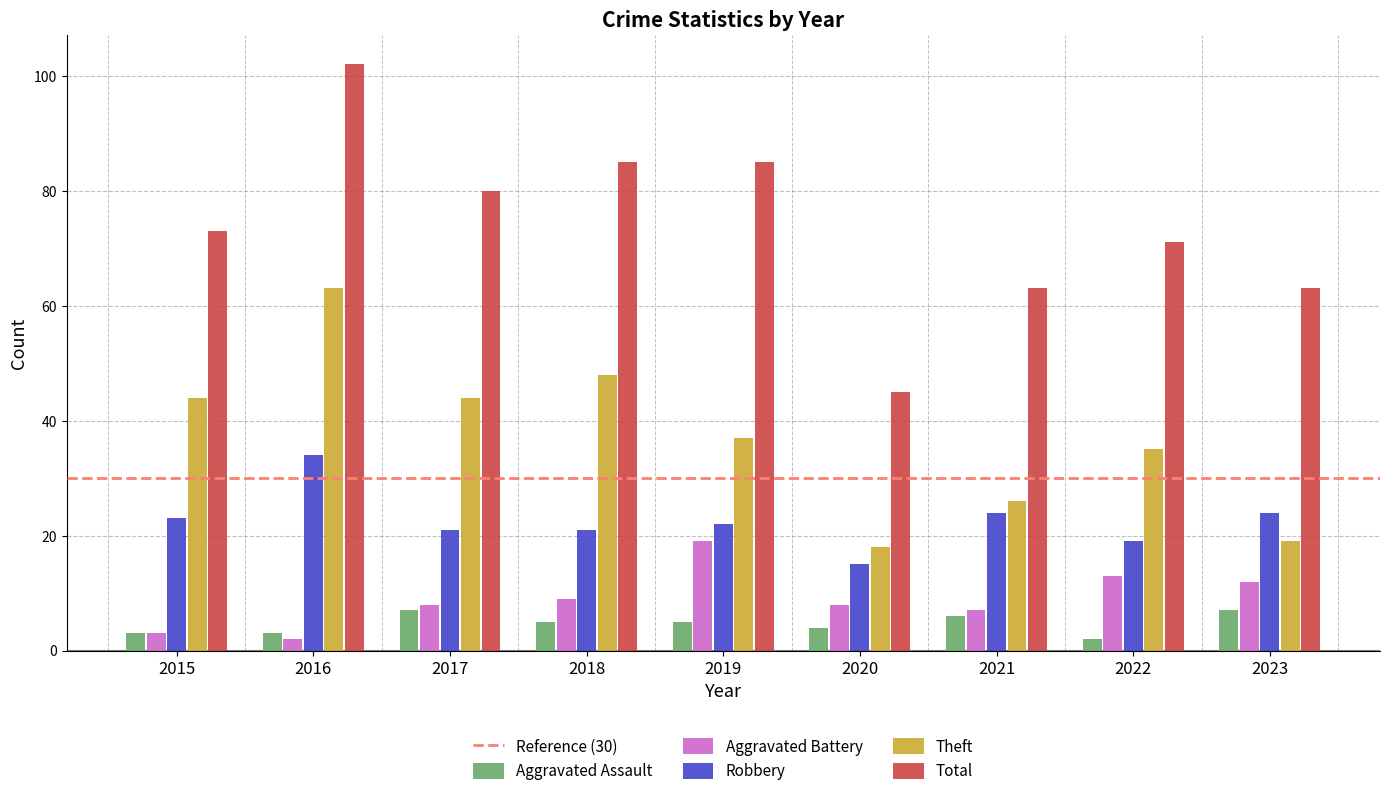

Is it true that Theft equals 64 at 2019?

False